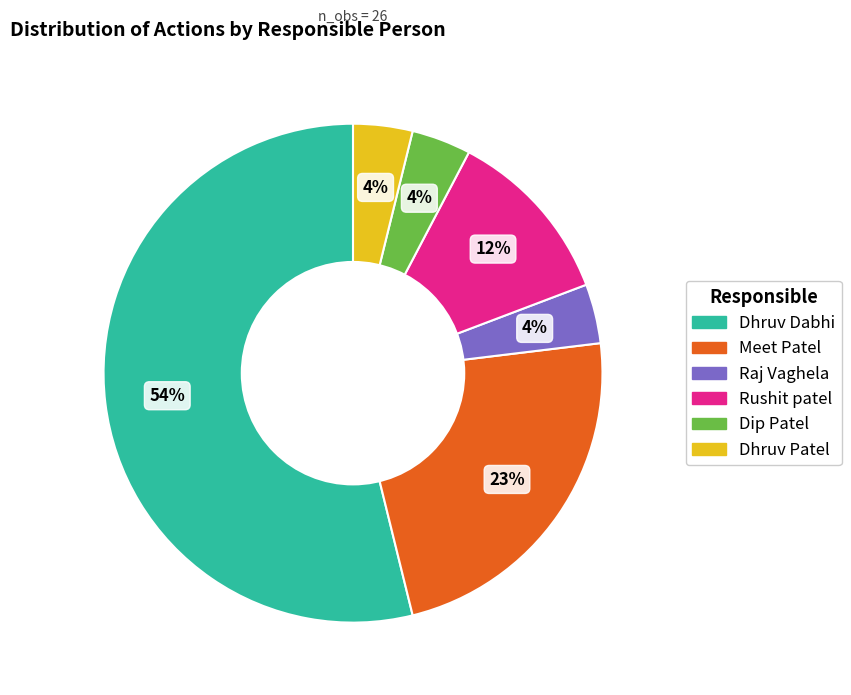

Is it true that Rushit patel is 2% of the pie?

False